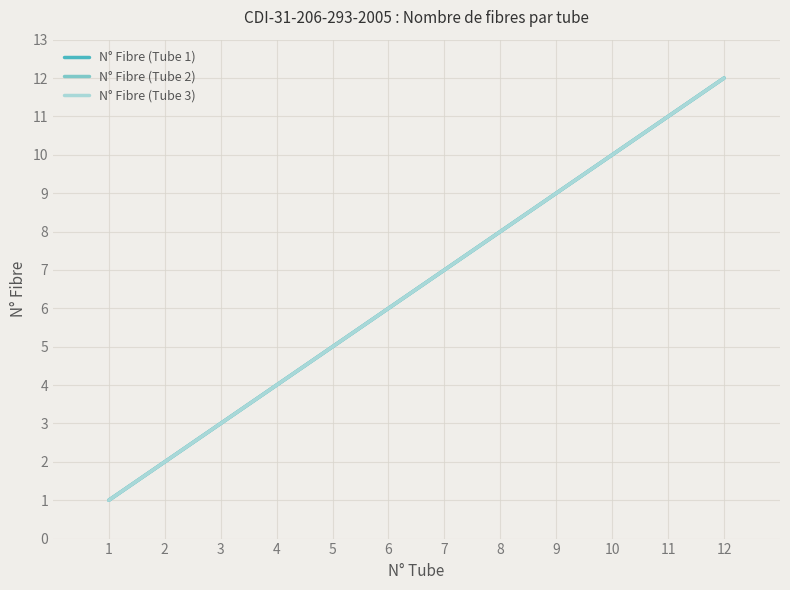

What is the sum of all N° Fibre (Tube 3) values?

78